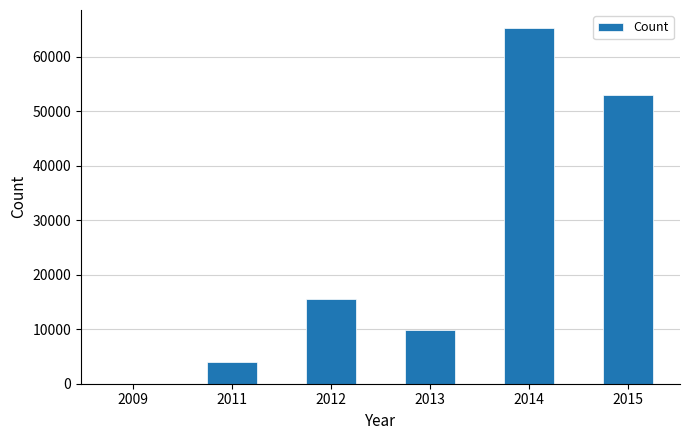

Is it true that the value at 2015 is 33632?

False